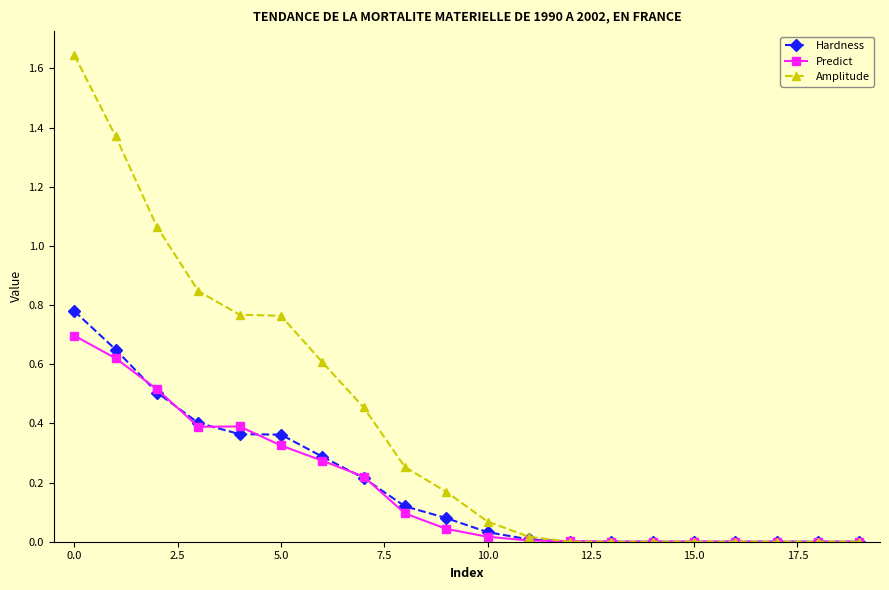

Rank the series by their maximum value, from lowest to highest.

Predict, Hardness, Amplitude